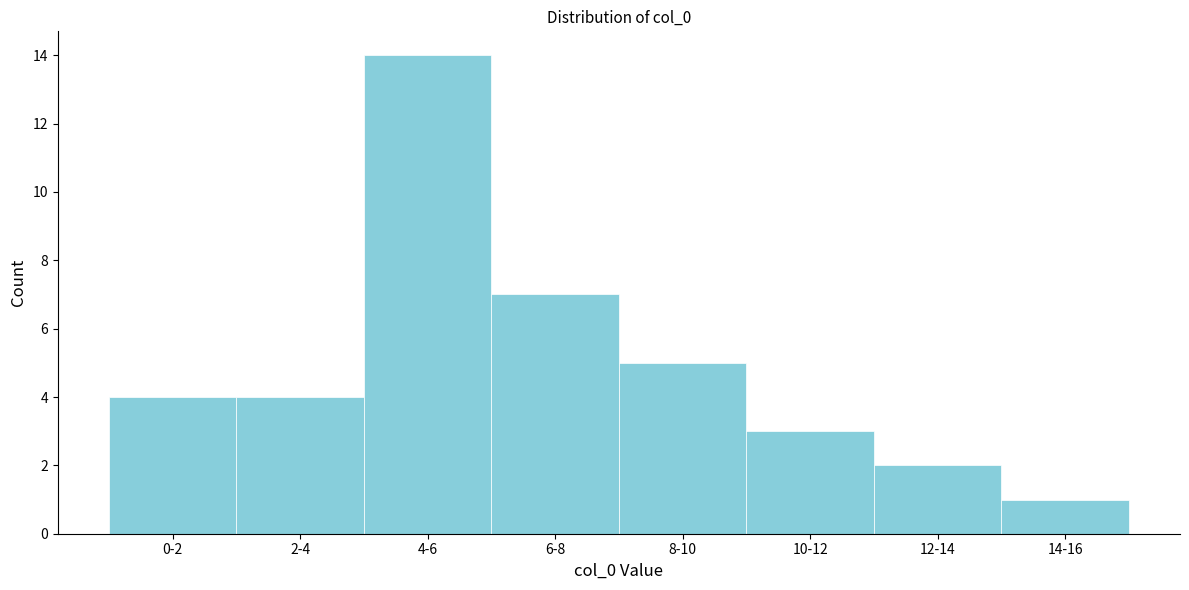

Reading right to left, transcribe all the data shown in this chart.

14-16=1	12-14=2	10-12=3	8-10=5	6-8=7	4-6=14	2-4=4	0-2=4